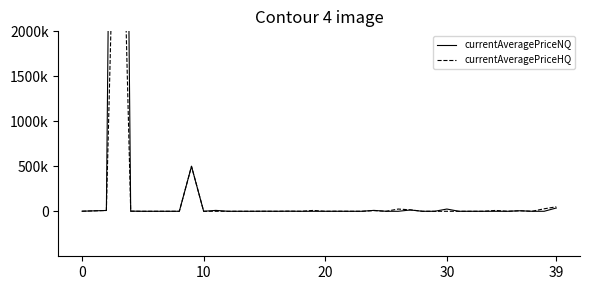

Between which two adjacent categories do currentAveragePriceHQ and currentAveragePriceNQ first intersect?

11 and 12